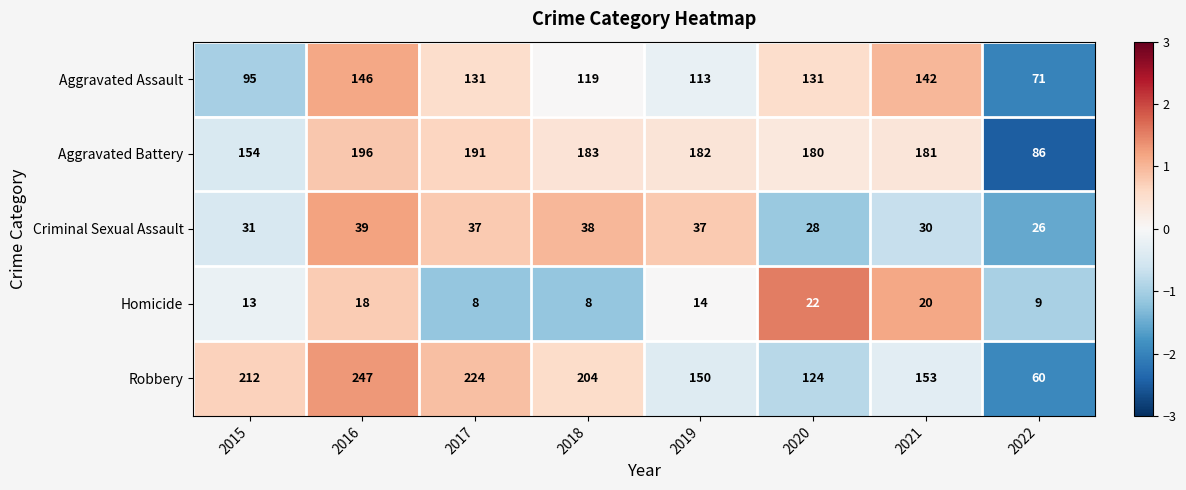

The Homicide series shows 8 at 2017. True or false?

True